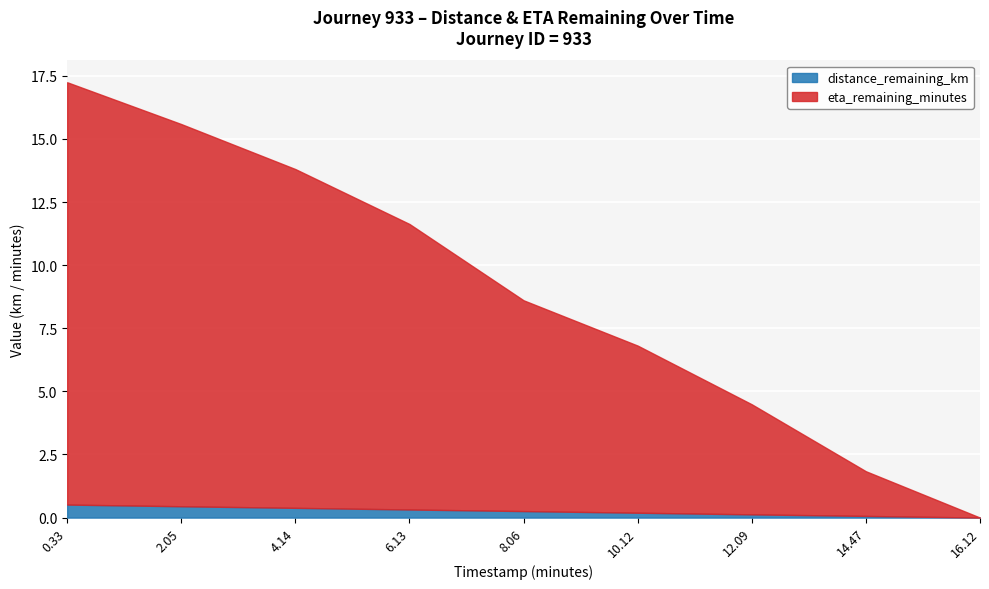

True or false: eta_remaining_minutes has a value of 1.8 at 14.47.

True